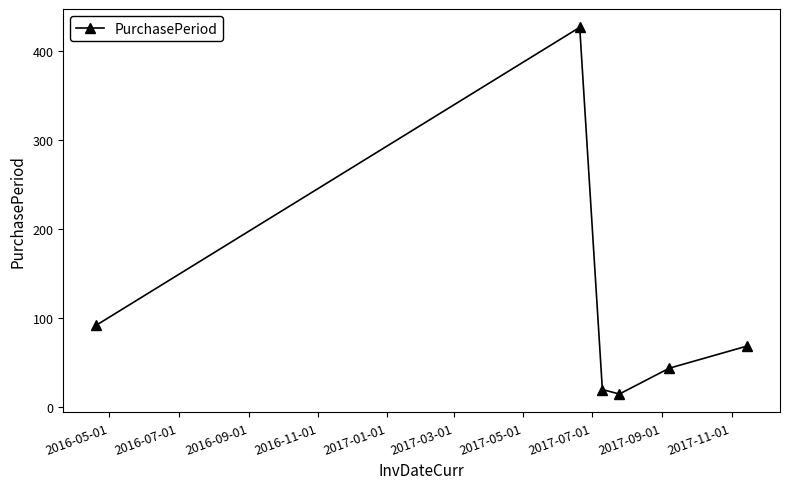

How many lines are shown in the chart?

1